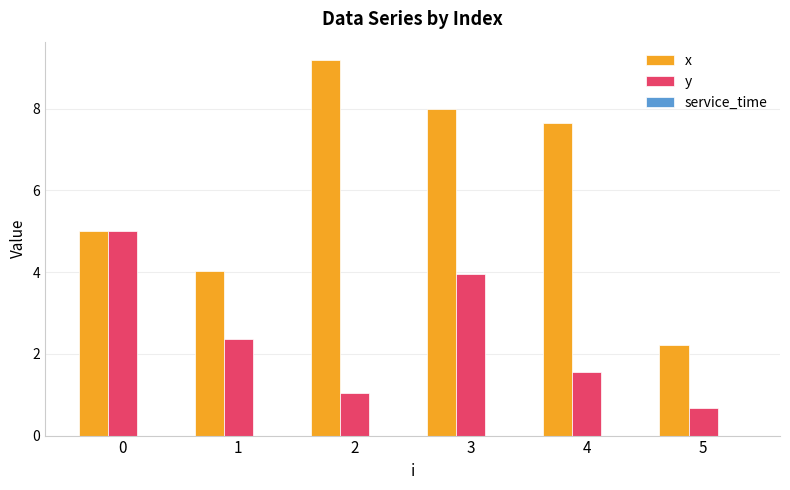

How many bars are there in total?

12